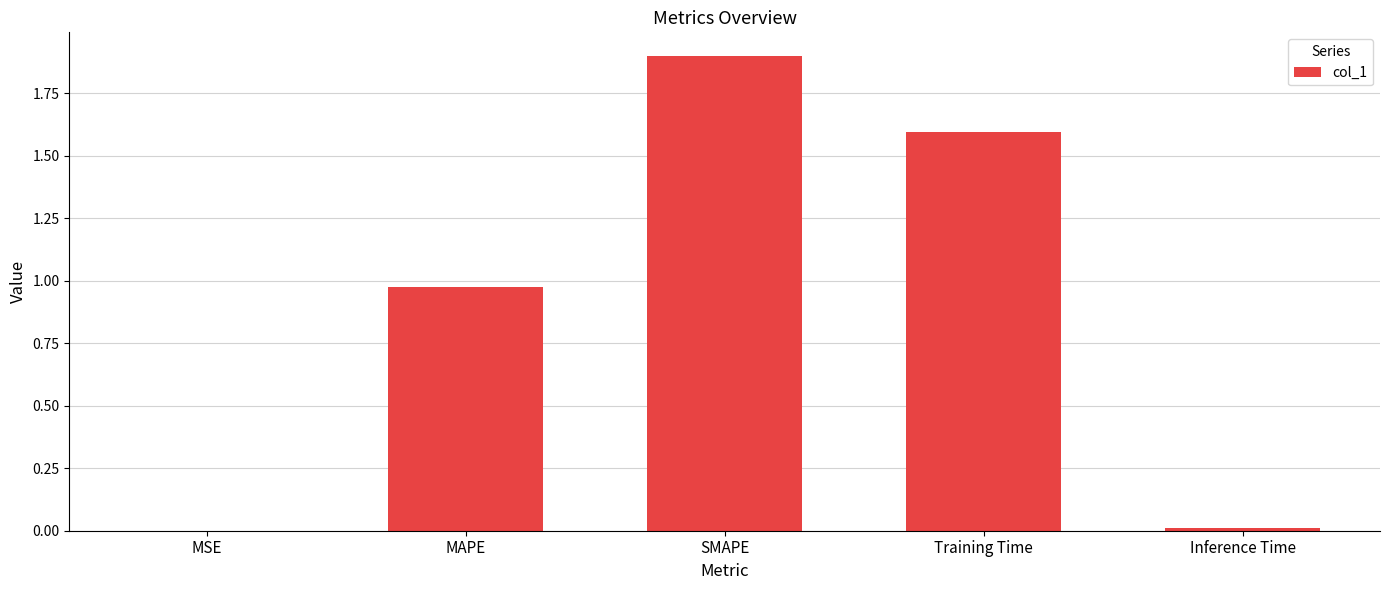

What value does the data have at Training Time?

1.6